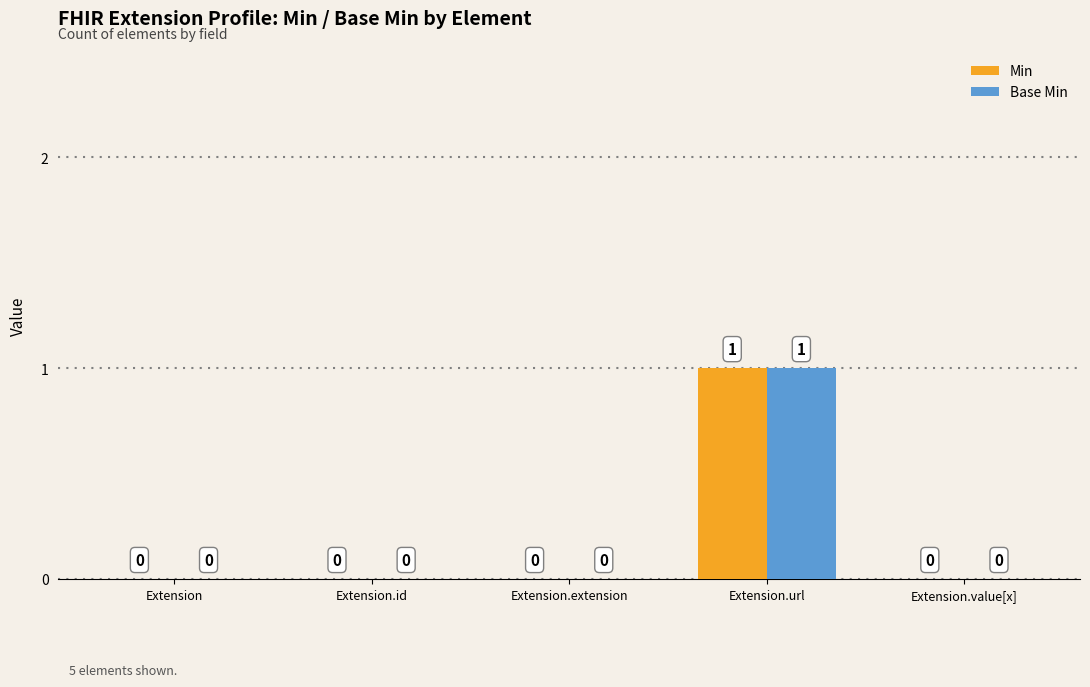

Reading right to left, what are all the values shown in this chart?

Min: 0	1	0	0	0
Base Min: 0	1	0	0	0